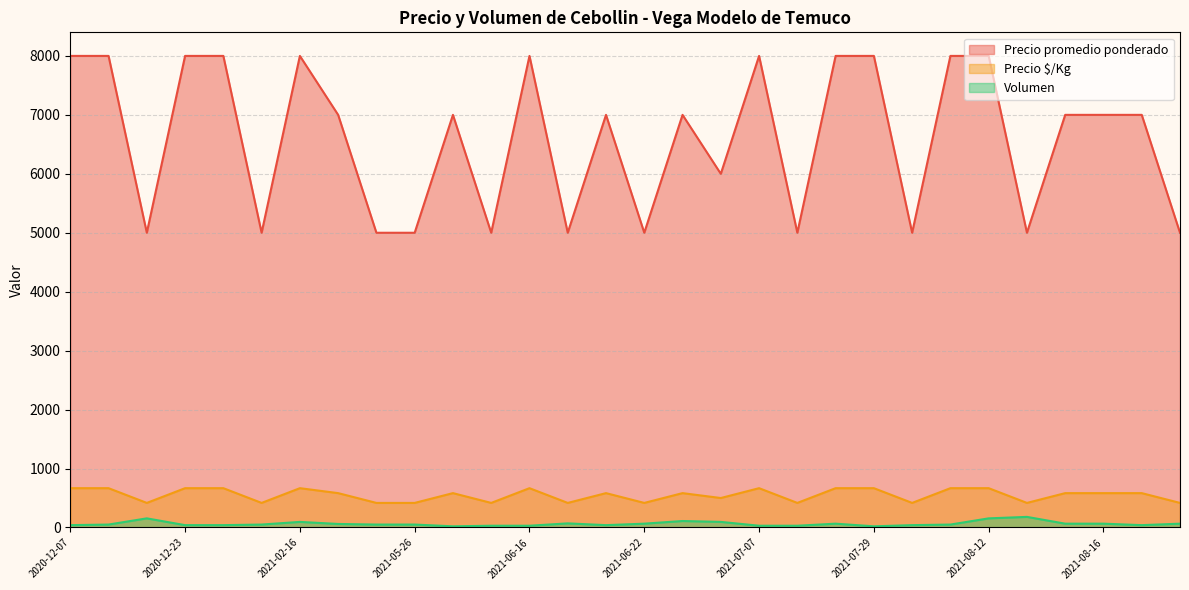

Reading left to right, transcribe all the data shown in this chart.

Precio promedio ponderado: 8000	8000	5000	8000	8000	5000	8000	7000	5000	5000	7000	5000	8000	5000	7000	5000	7000	6000	8000	5000	8000	8000	5000	8000	8000	5000	7000	7000	7000	5000
Precio $/Kg: 667	667	417	667	667	417	667	583	417	417	583	417	667	417	583	417	583	500	667	417	667	667	417	667	667	417	583	583	583	417
Volumen: 40	50	155	40	40	50	95	60	50	50	20	30	30	70	40	65	110	95	30	30	65	20	40	50	155	180	65	65	40	65